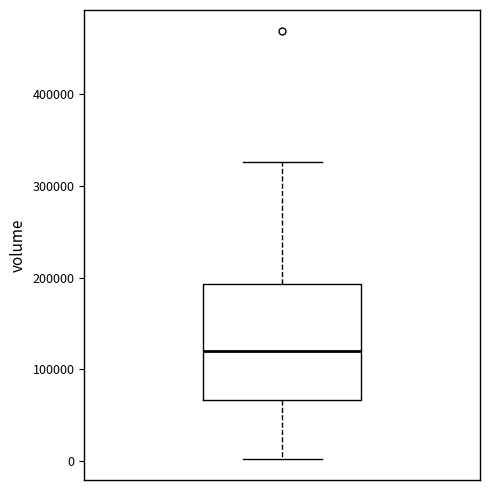

Read this box plot against the y-axis: the position of the median line, the range covered by the box, and the ends of both whiskers. The values are not printed on the chart, so give them approximately, as read against the axis.

median 120000, box 70000 to 190000, whiskers 0 to 330000